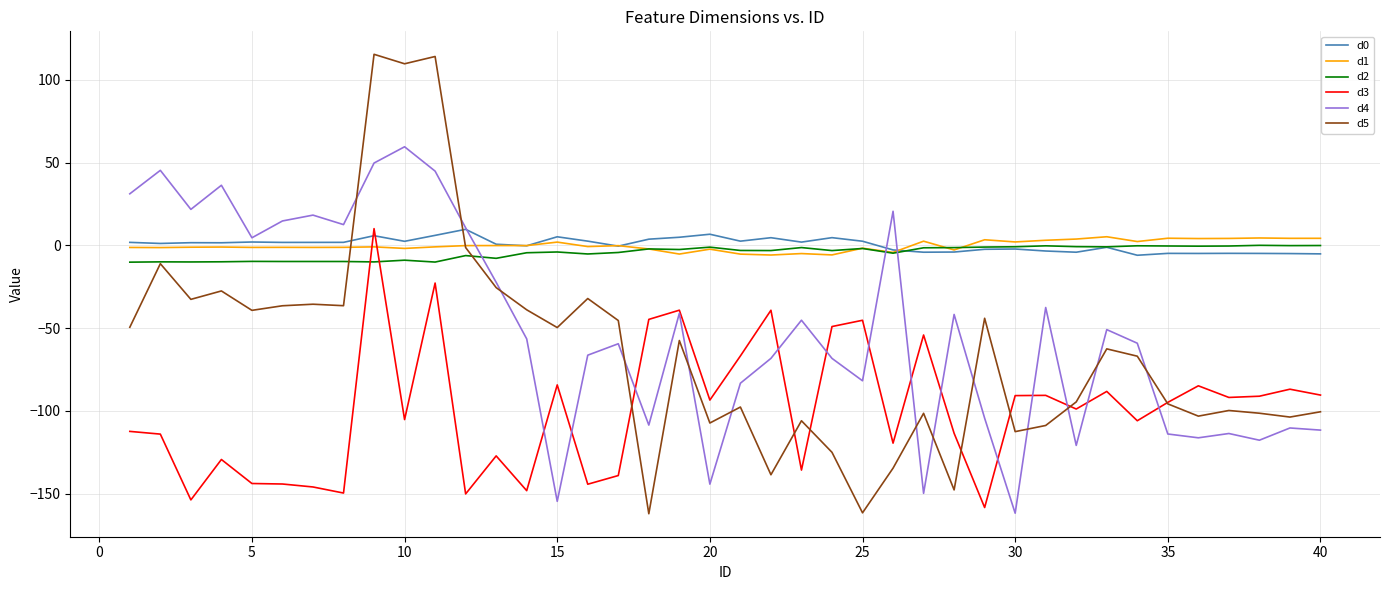

What is the smallest value displayed?

-162.2